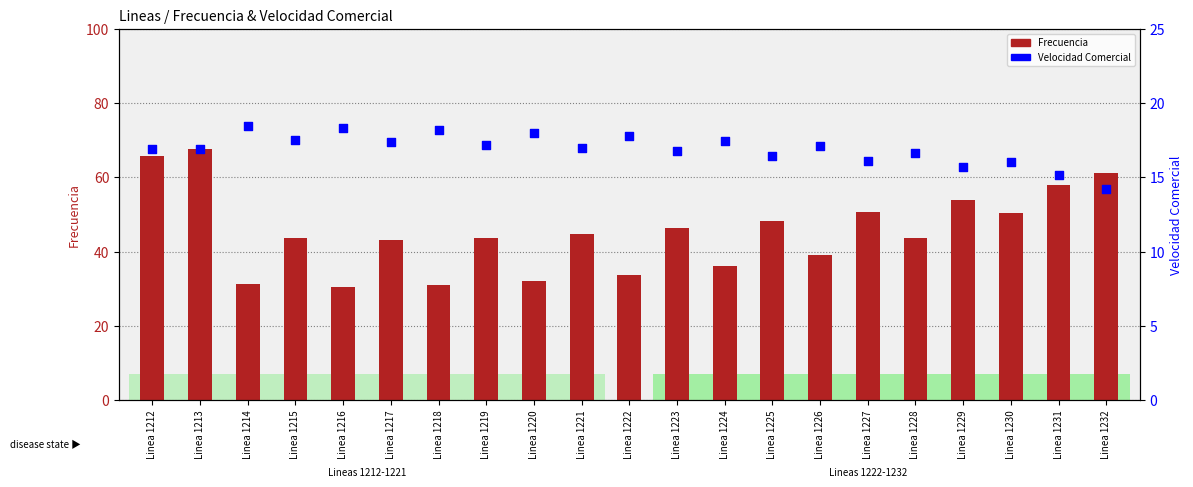

At which category is the sum across all series the highest?

Linea 1213